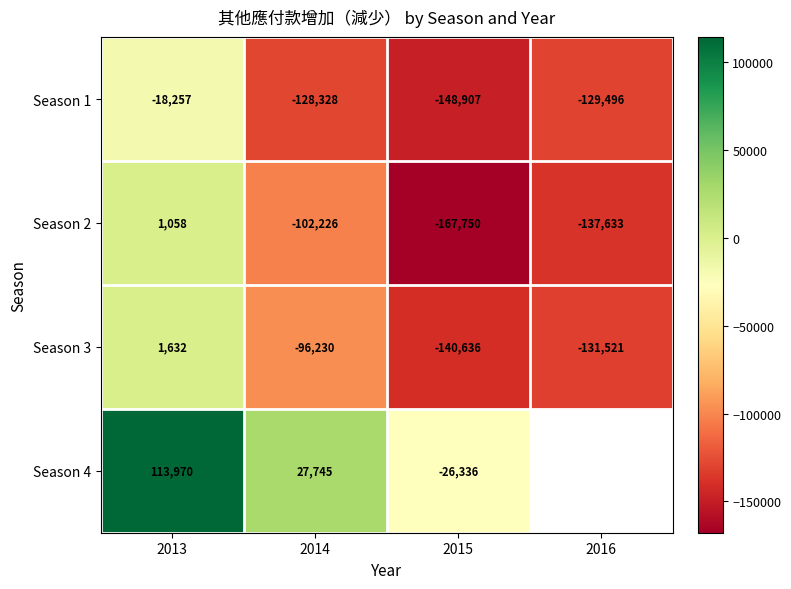

What is the average value of the Season 1 series?

-106247